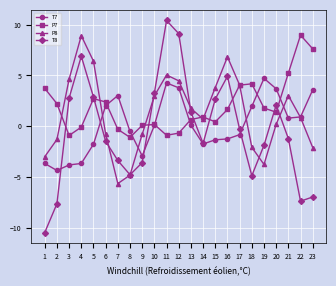

True or false: T7 has more than 1 interior local peaks.

True